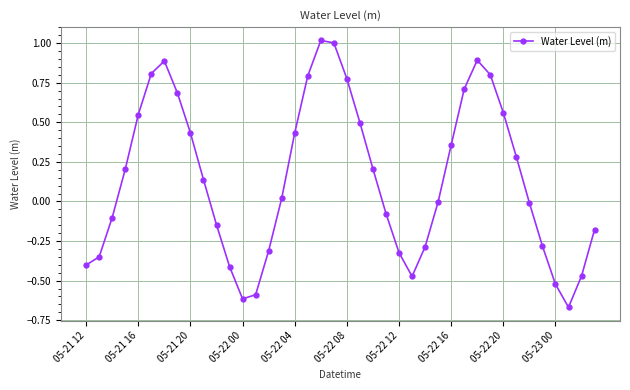

How many interior local peaks (higher than both neighbors) does the data have?

3